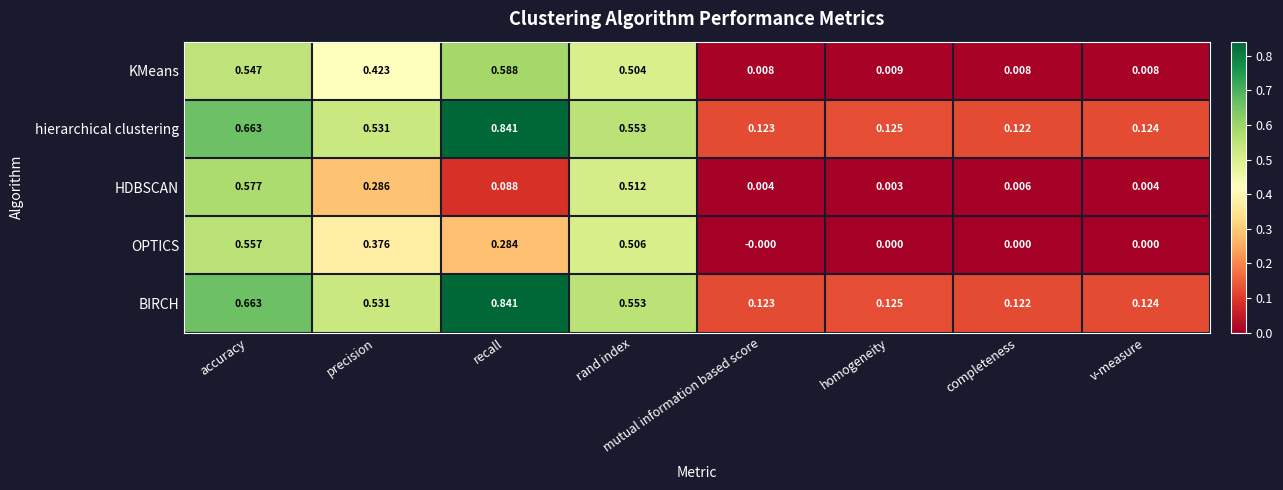

At which category is the sum across all series the highest?

accuracy